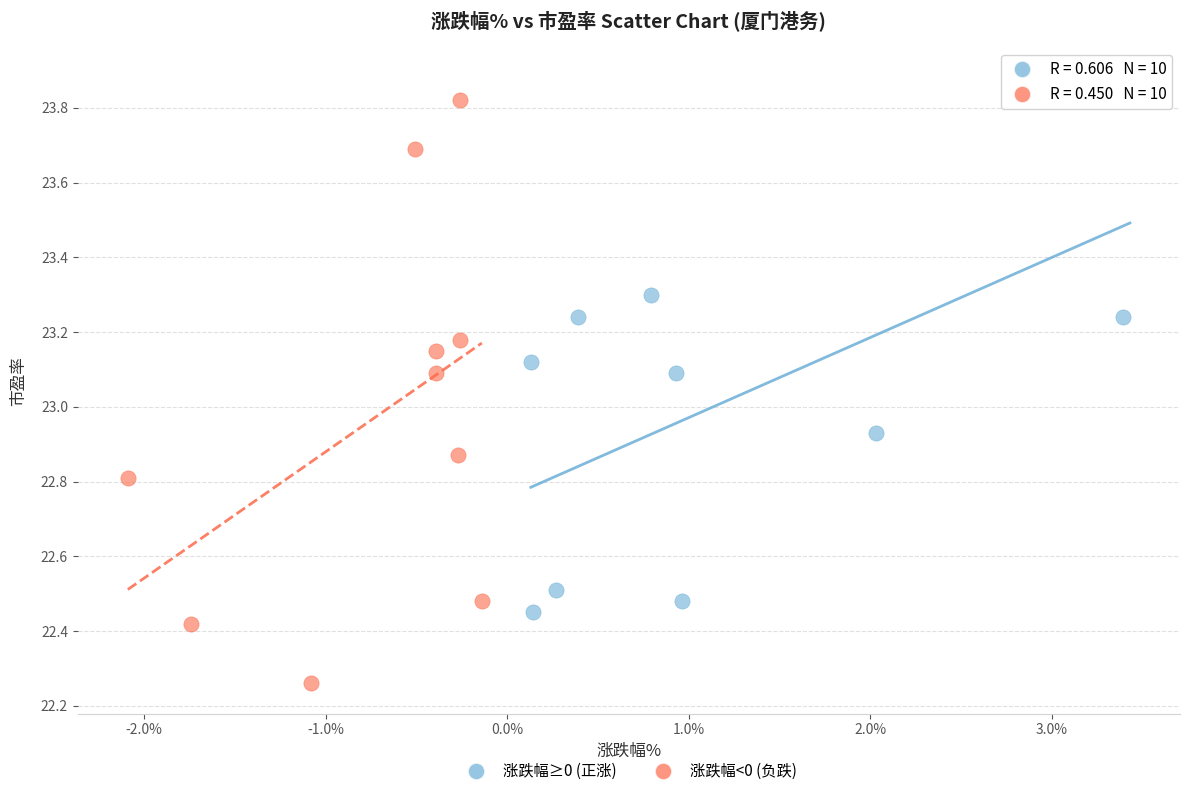

Which series contains the lowest Y value?

涨跌幅<0 (负跌)